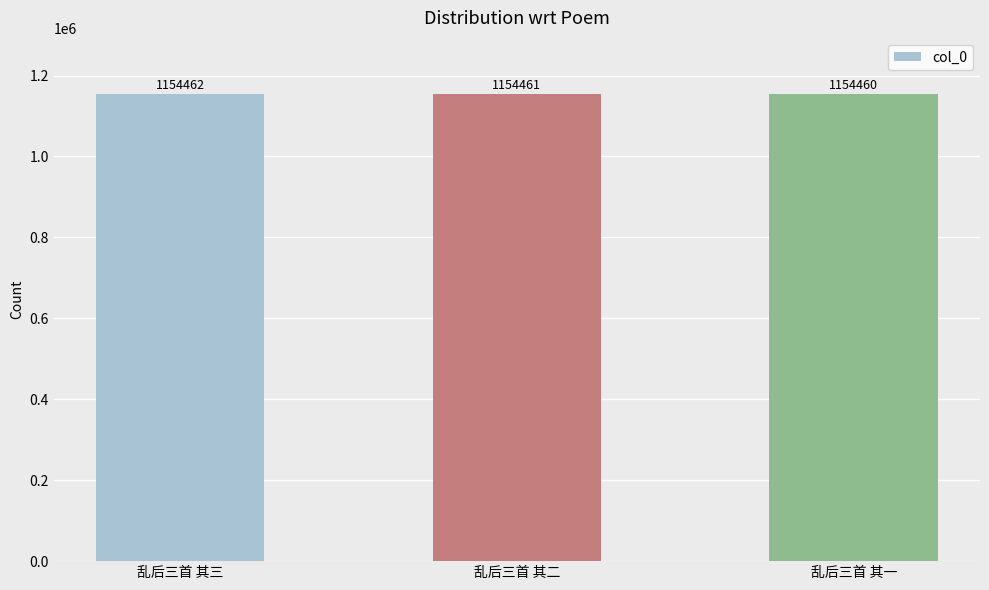

Rank the categories by value from highest to lowest.

乱后三首 其三, 乱后三首 其二, 乱后三首 其一